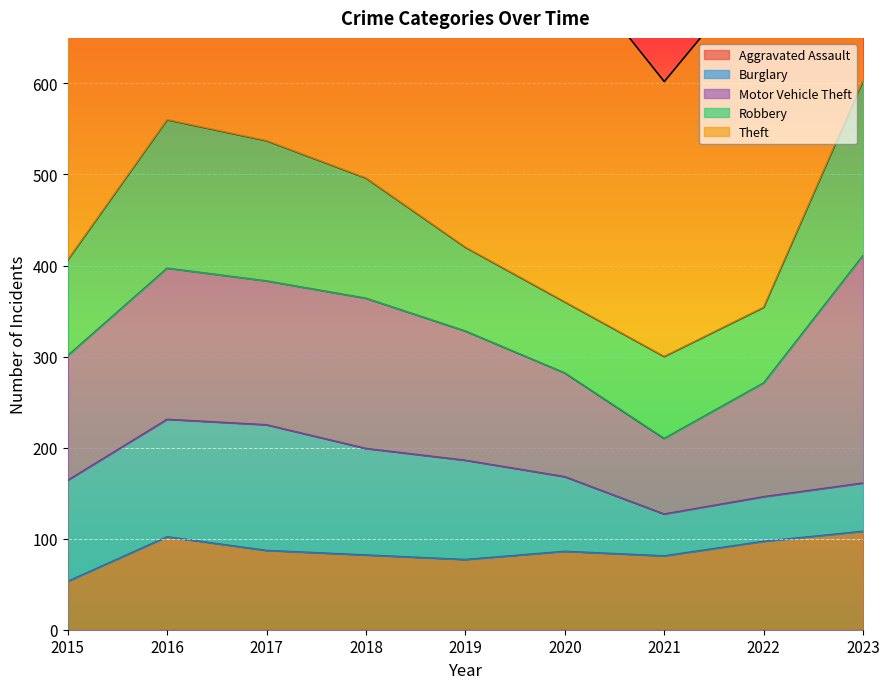

The Motor Vehicle Theft series shows 26 at 2021. True or false?

False